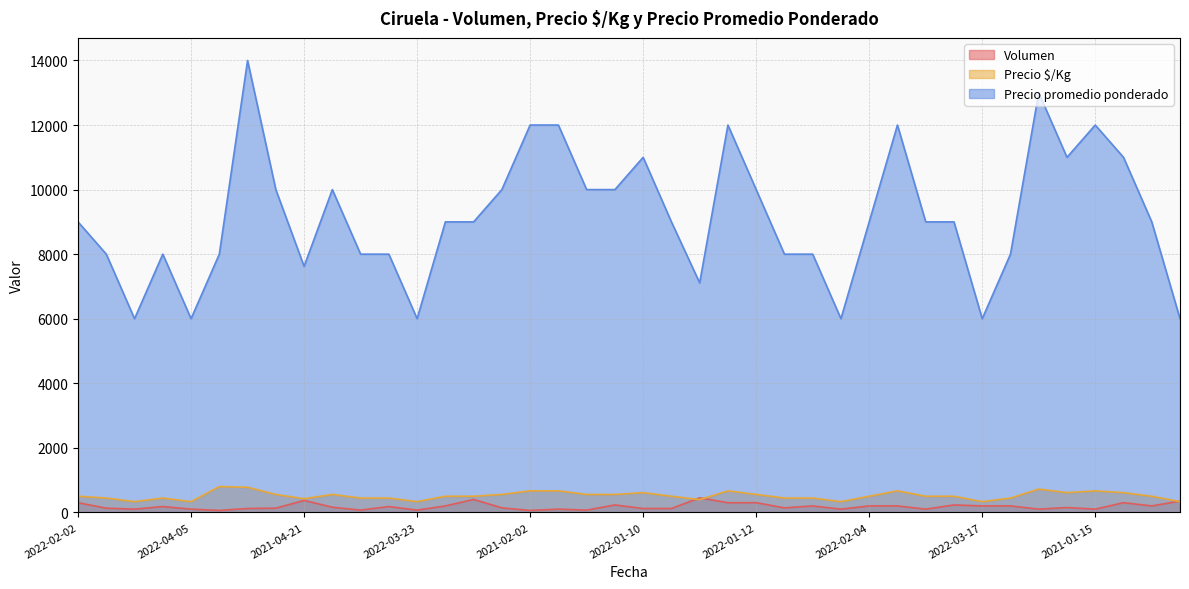

Which series has the largest total across all categories?

Precio promedio ponderado